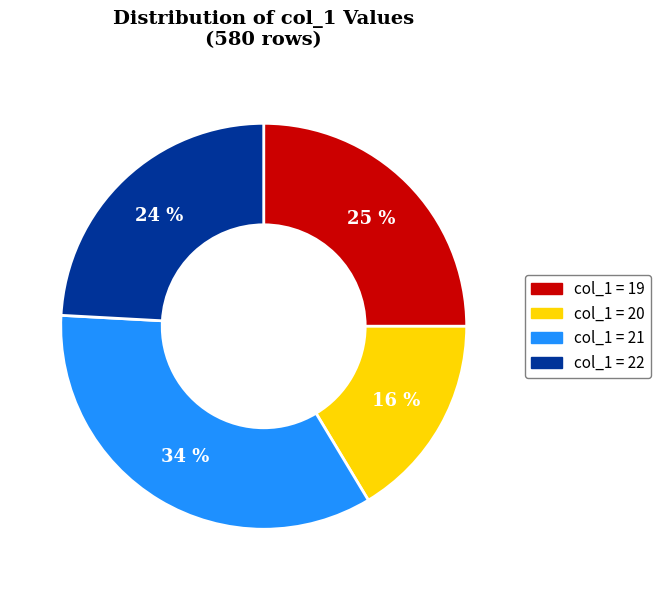

To the nearest percent, what is the average slice percentage?

25%